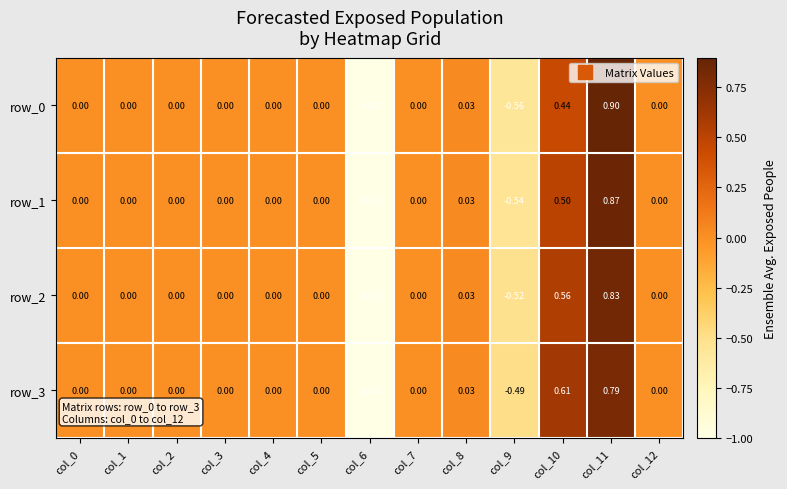

How many categories are shown in the chart?

13